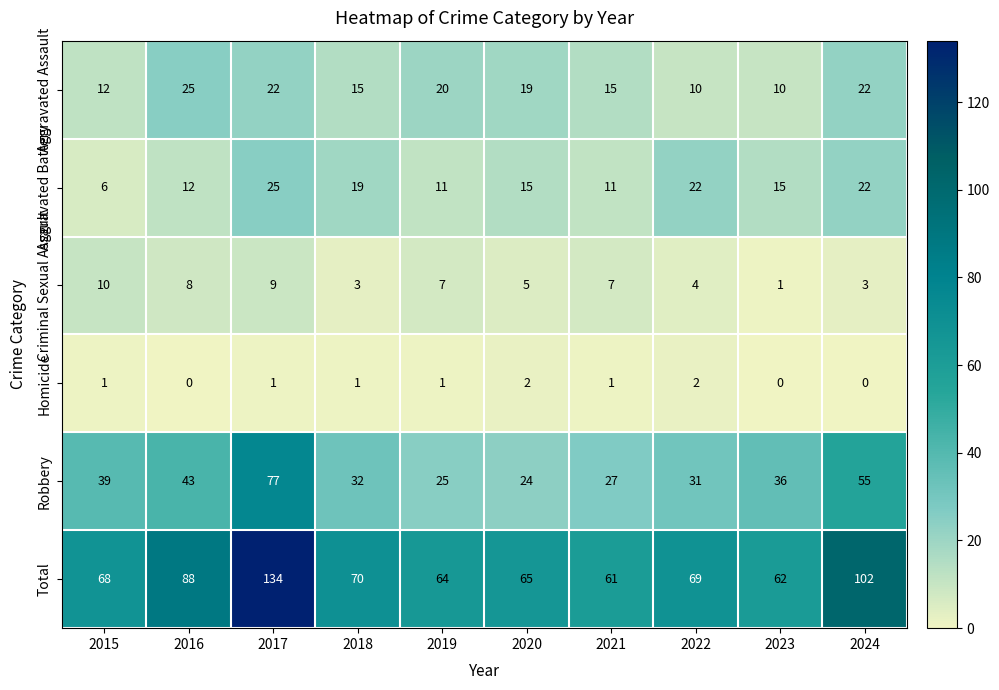

At how many categories does at least one series exceed 56?

10